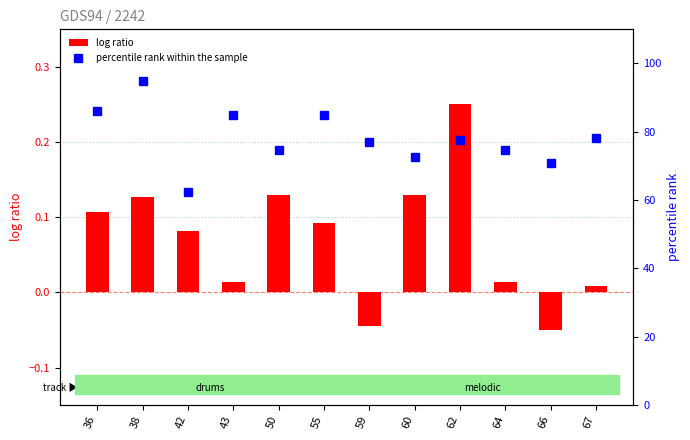

The percentile rank within the sample series shows 112.2 at 60. True or false?

False